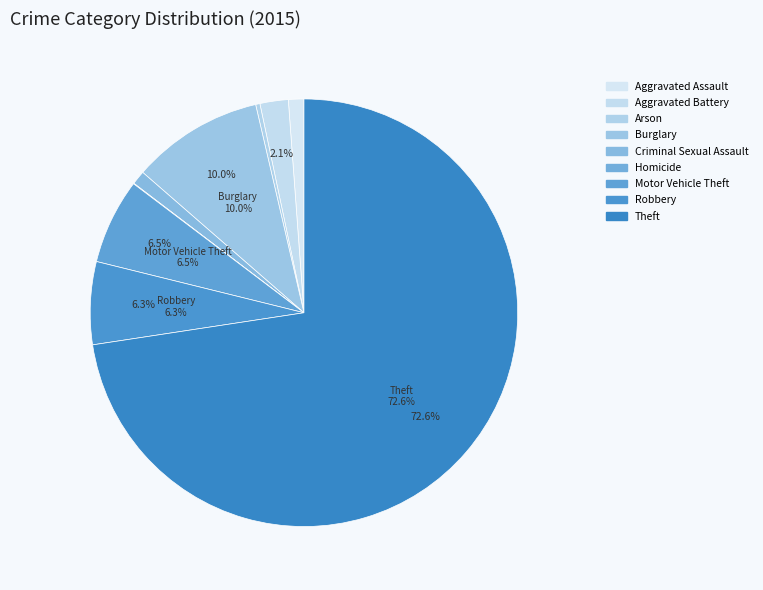

To the nearest percent, what percentage of the pie is Robbery?

6%